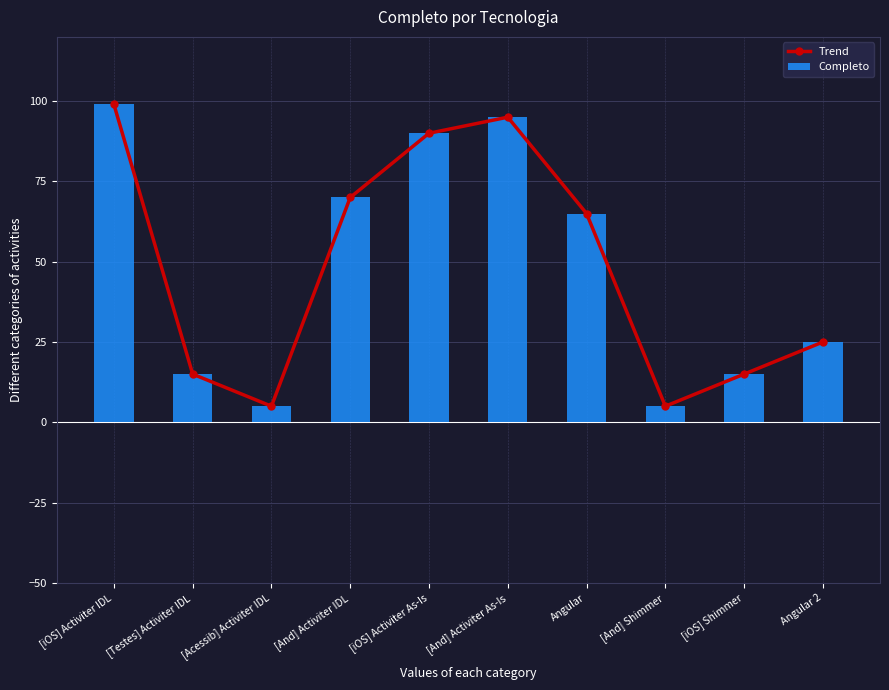

Reading left to right, list all the values displayed in this chart.

Trend: [iOS] Activiter IDL=99	[Testes] Activiter IDL=15	[Acessib] Activiter IDL=5	[And] Activiter IDL=70	[iOS] Activiter As-Is=90	[And] Activiter As-Is=95	Angular=65	[And] Shimmer=5	[iOS] Shimmer=15	Angular 2=25
Completo: [iOS] Activiter IDL=99	[Testes] Activiter IDL=15	[Acessib] Activiter IDL=5	[And] Activiter IDL=70	[iOS] Activiter As-Is=90	[And] Activiter As-Is=95	Angular=65	[And] Shimmer=5	[iOS] Shimmer=15	Angular 2=25